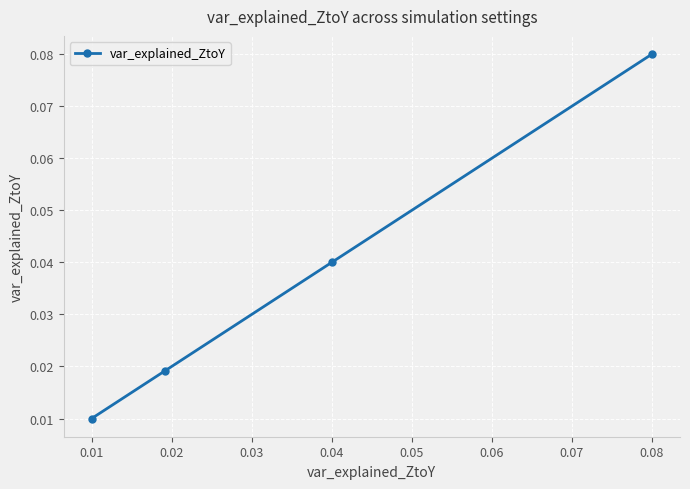

True or false: the data has more than 0 interior local peaks.

False